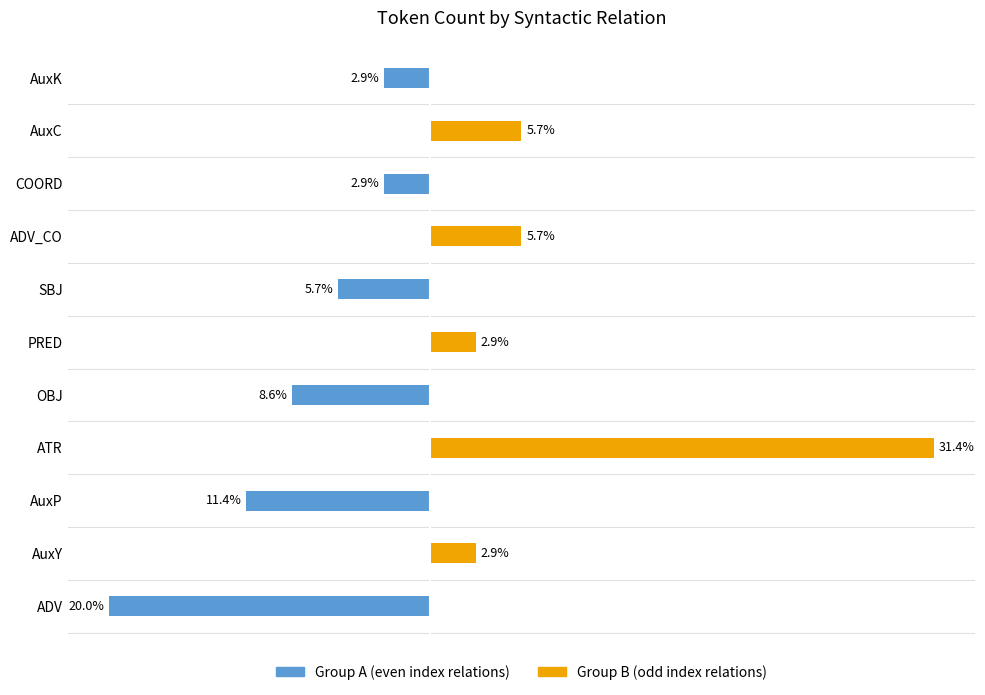

Is it true that Group B (odd) equals 3.0 at ADV_CO?

False